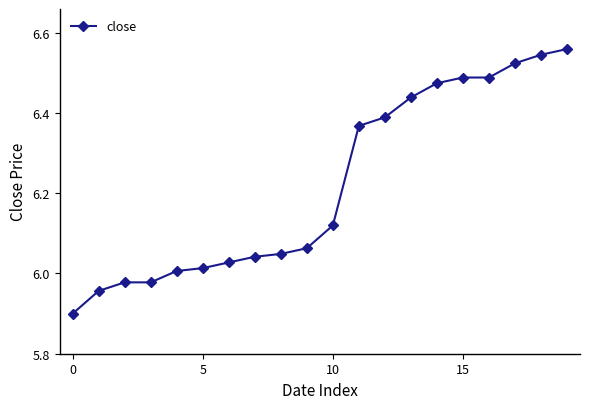

What is the difference between the maximum and minimum values?

0.7